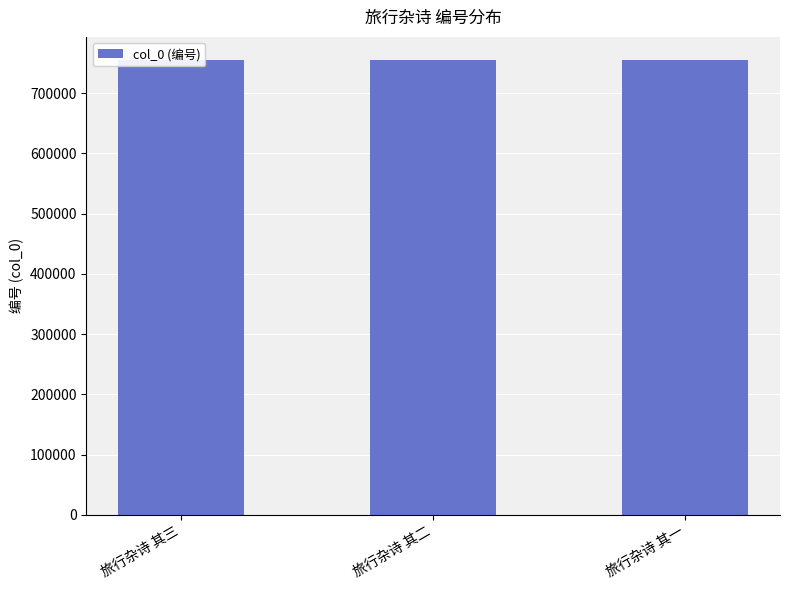

Reading left to right, transcribe all the data shown in this chart.

旅行杂诗 其三=755412	旅行杂诗 其二=755411	旅行杂诗 其一=755410